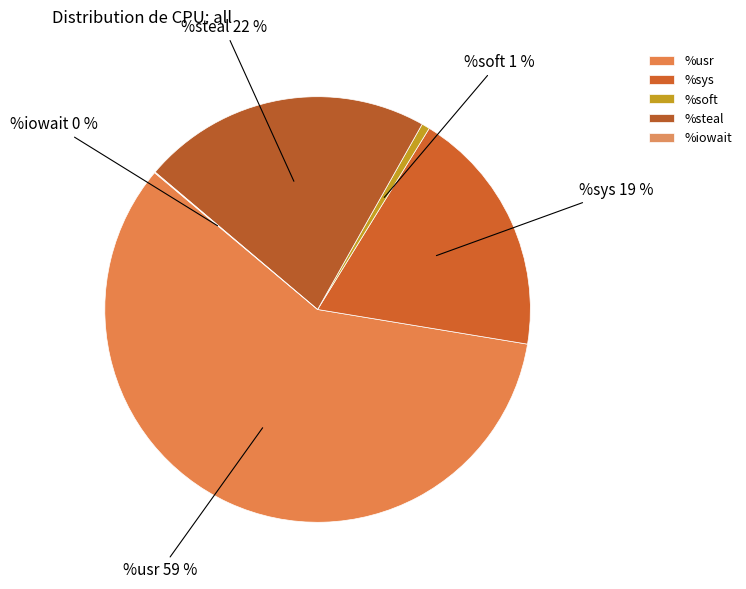

Is %sys the majority of the pie?

No